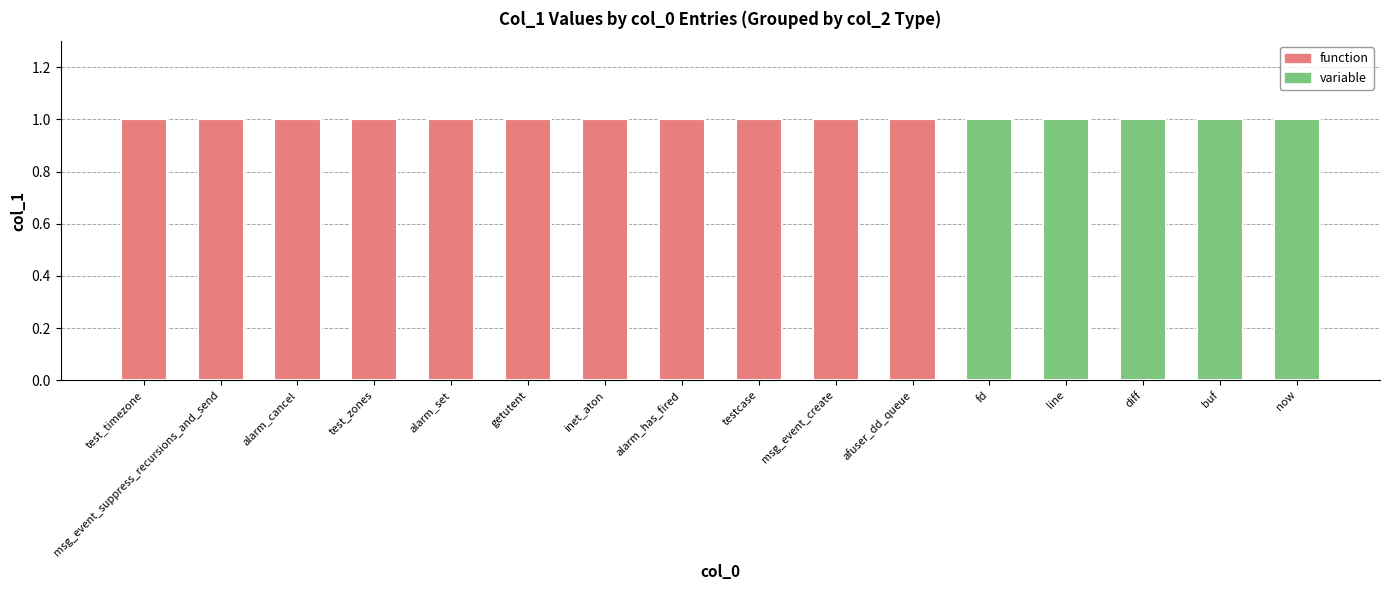

Are the bars horizontal?

No